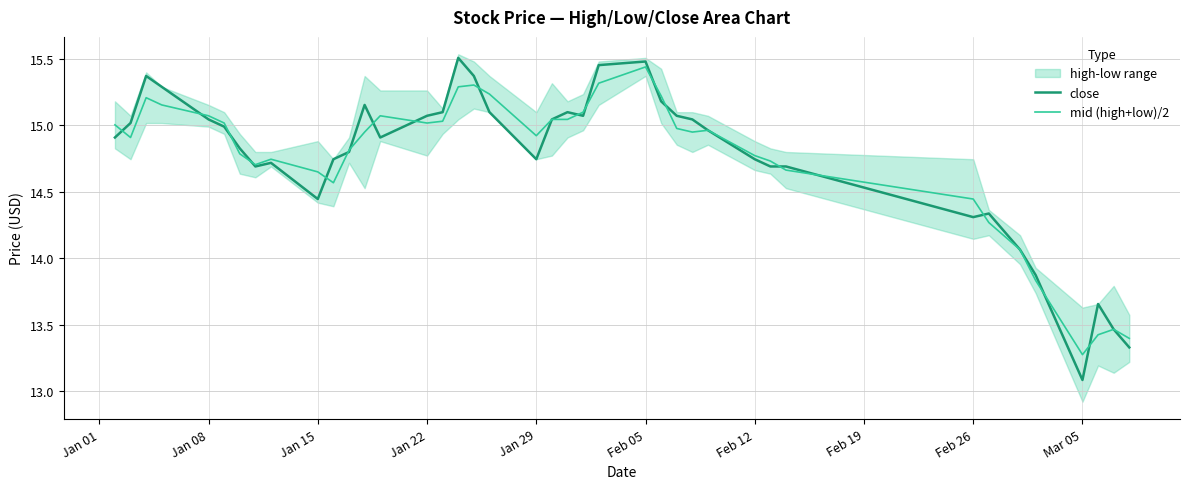

At which label does mid (high+low)/2 reach its minimum?

Mar 05